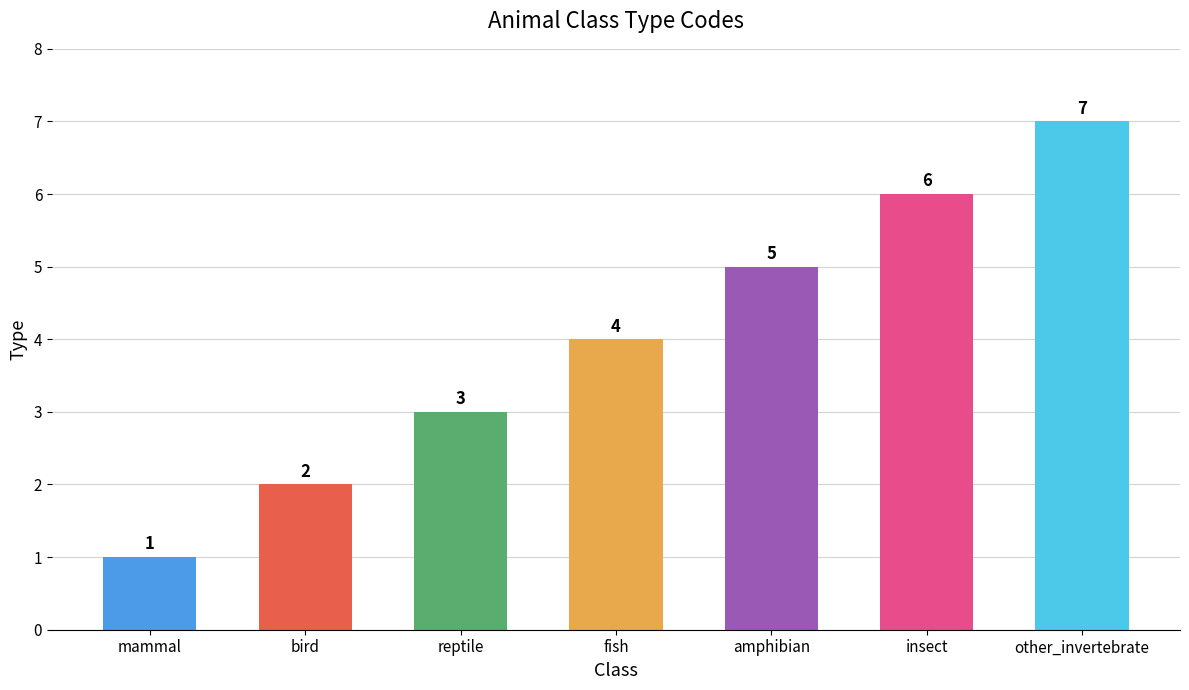

Read the value at mammal.

1